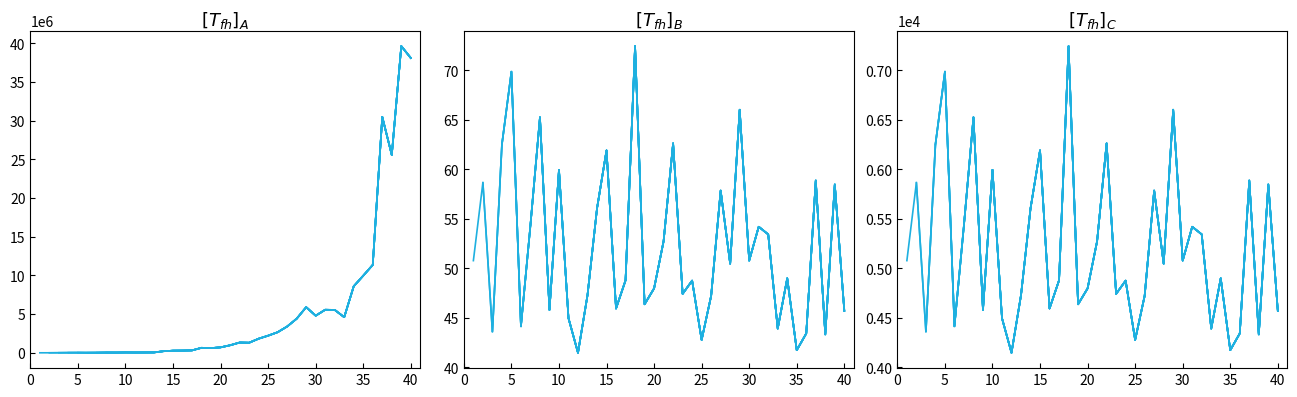

How many lines are shown in the chart?

3